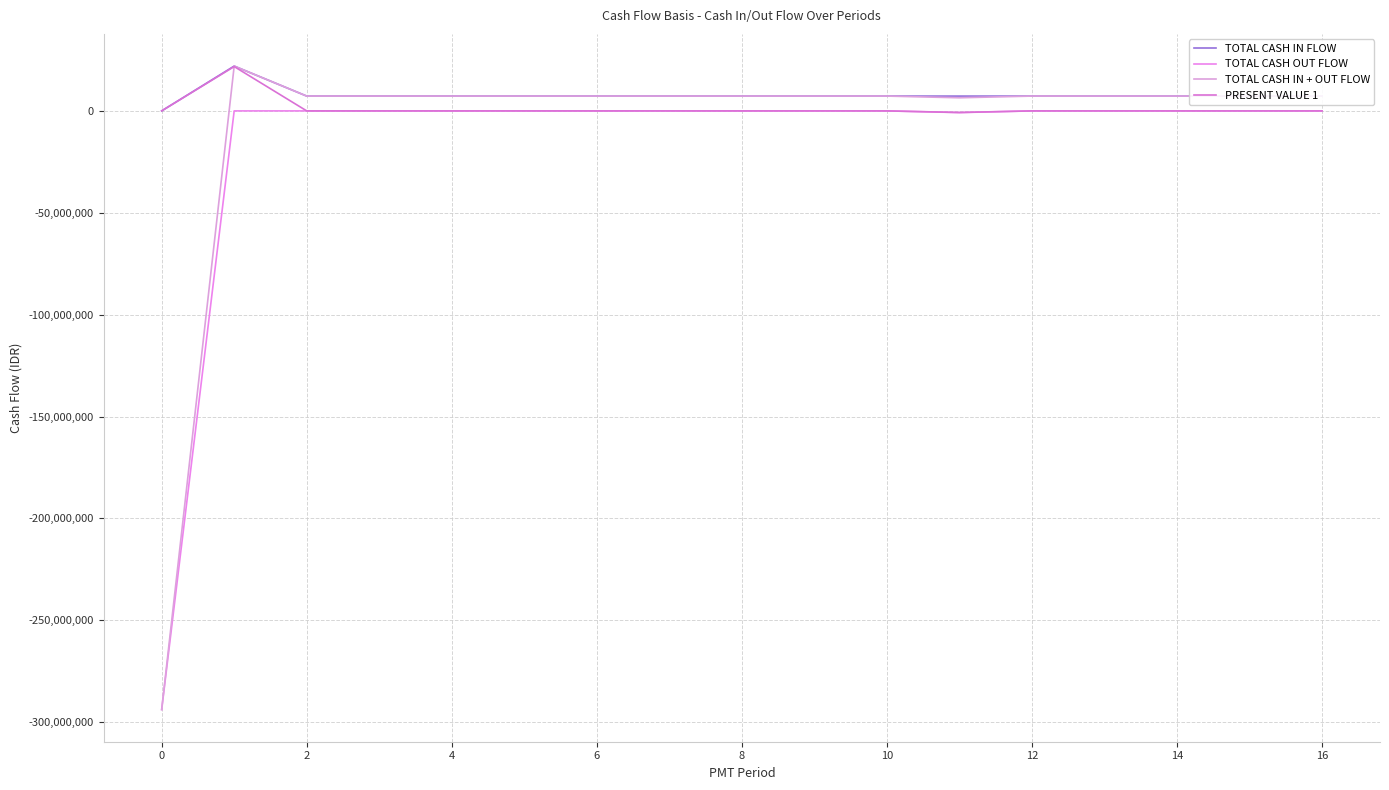

In TOTAL CASH OUT FLOW, how many points are lower than both neighbors (excluding endpoints)?

1